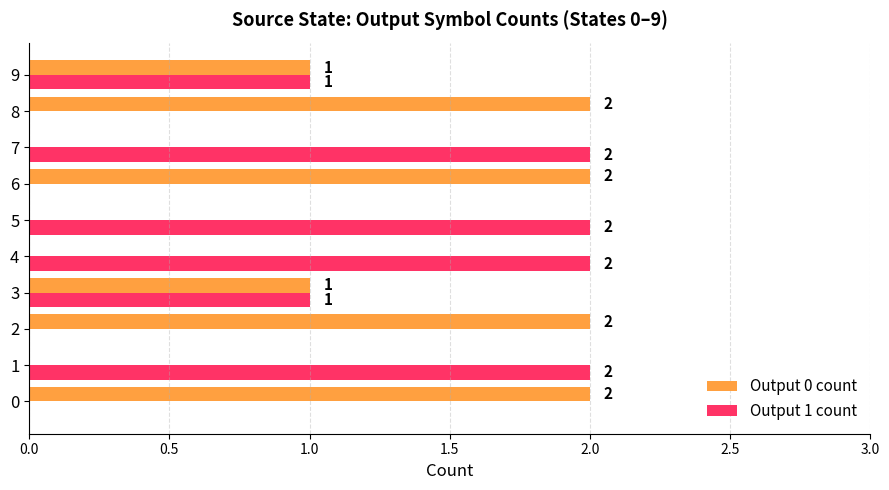

What is the sum of all Output 1 count values?

10